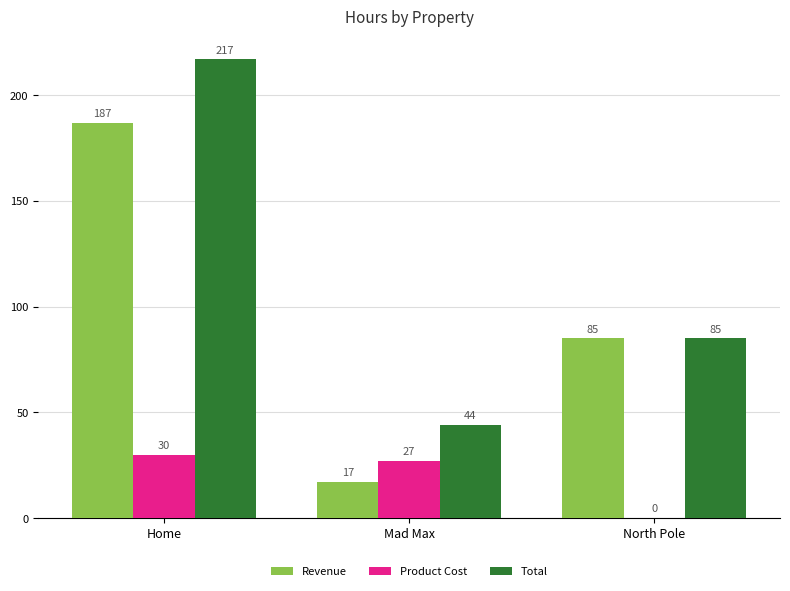

Which series changed the most between Home and North Pole?

Total